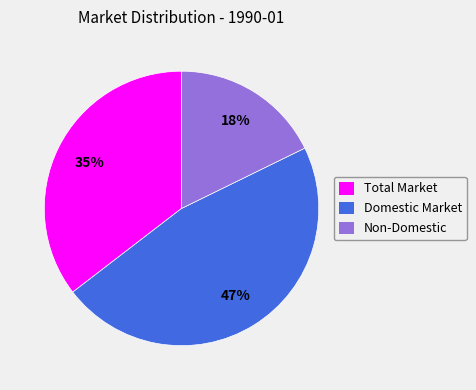

Approximately how many times larger is the value at Non-Domestic compared to Total Market?

0.5